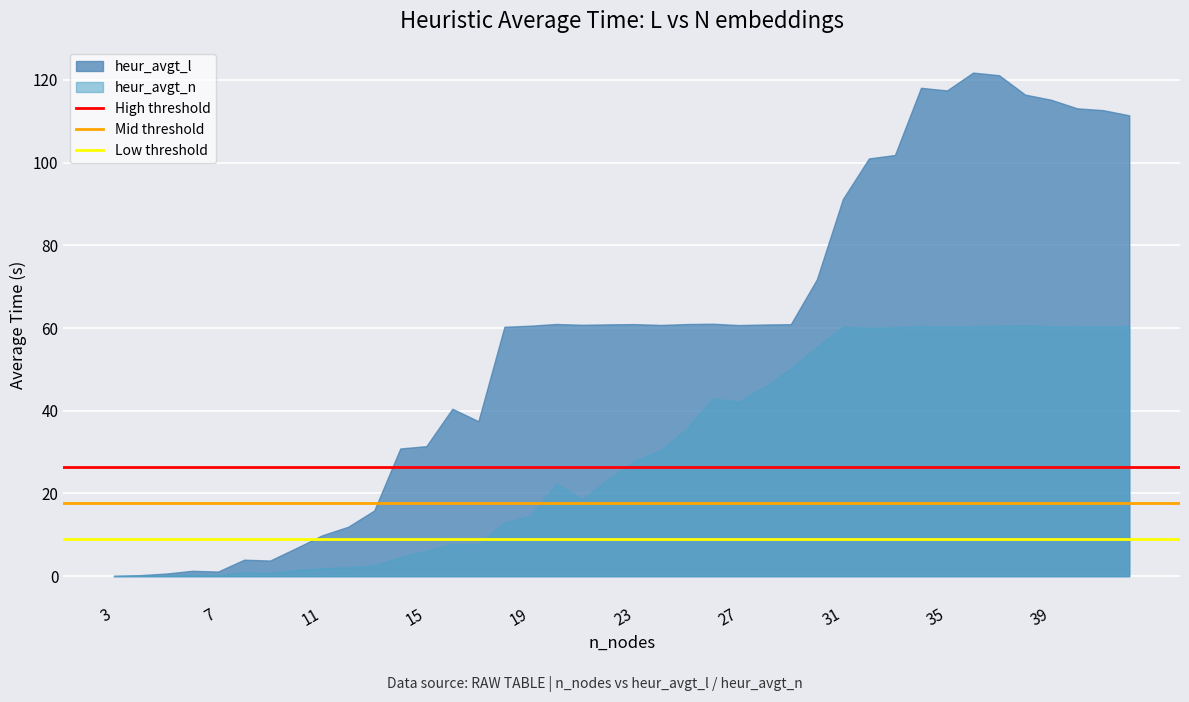

Which series has the largest range (max minus min)?

heur_avgt_l